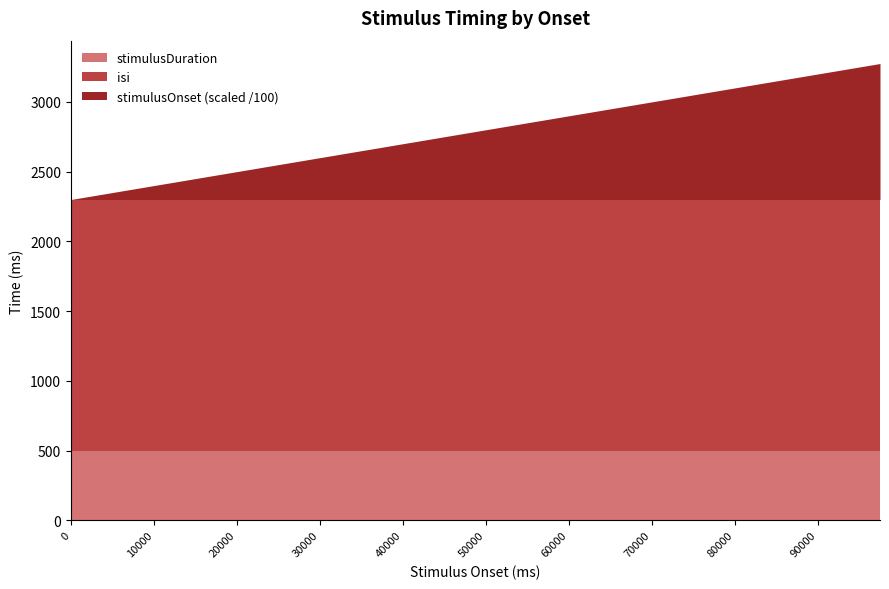

Reading left to right, list all the values displayed in this chart.

stimulusOnset: 0	2500	5000	7500	10000	12500	15000	17500	20000	22500	25000	27500	30000	32500	35000	37500	40000	42500	45000	47500	50000	52500	55000	57500	60000	62500	65000	67500	70000	72500	75000	77500	80000	82500	85000	87500	90000	92500	95000	97500
isi: 1800	1800	1800	1800	1800	1800	1800	1800	1800	1800	1800	1800	1800	1800	1800	1800	1800	1800	1800	1800	1800	1800	1800	1800	1800	1800	1800	1800	1800	1800	1800	1800	1800	1800	1800	1800	1800	1800	1800	1800
stimulusDuration: 500	500	500	500	500	500	500	500	500	500	500	500	500	500	500	500	500	500	500	500	500	500	500	500	500	500	500	500	500	500	500	500	500	500	500	500	500	500	500	500